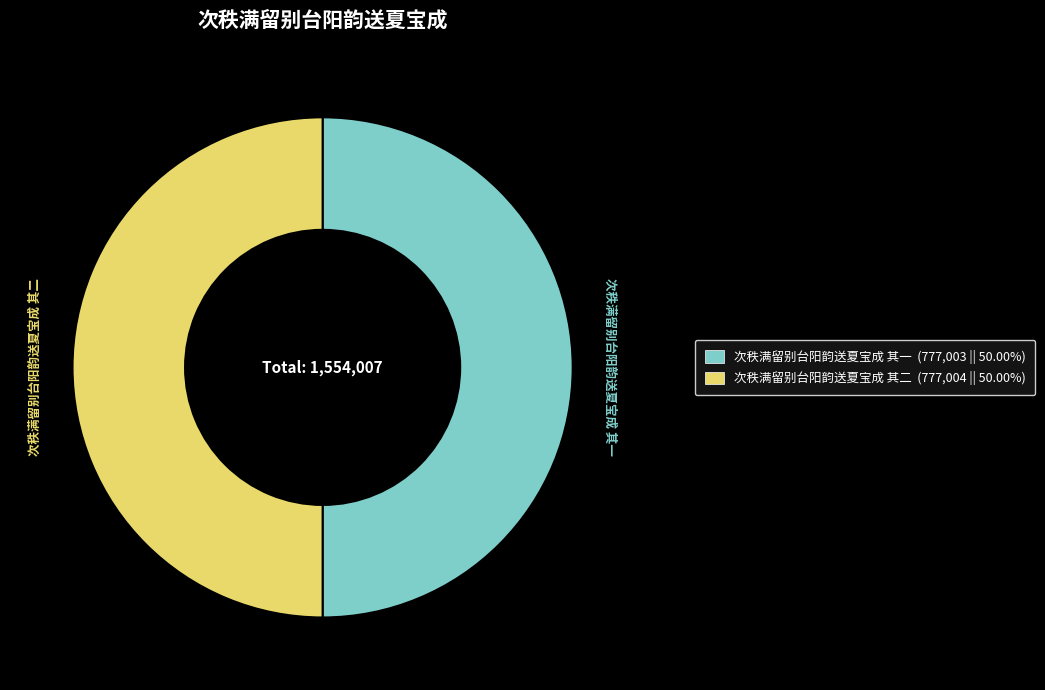

Is the sum of 次秩满留别台阳韵送夏宝成 其一 and 次秩满留别台阳韵送夏宝成 其二 greater than half?

Yes